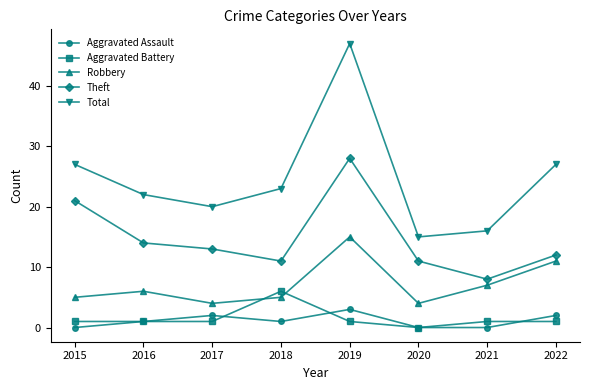

Rank the series by their maximum value, from highest to lowest.

Total, Theft, Robbery, Aggravated Battery, Aggravated Assault